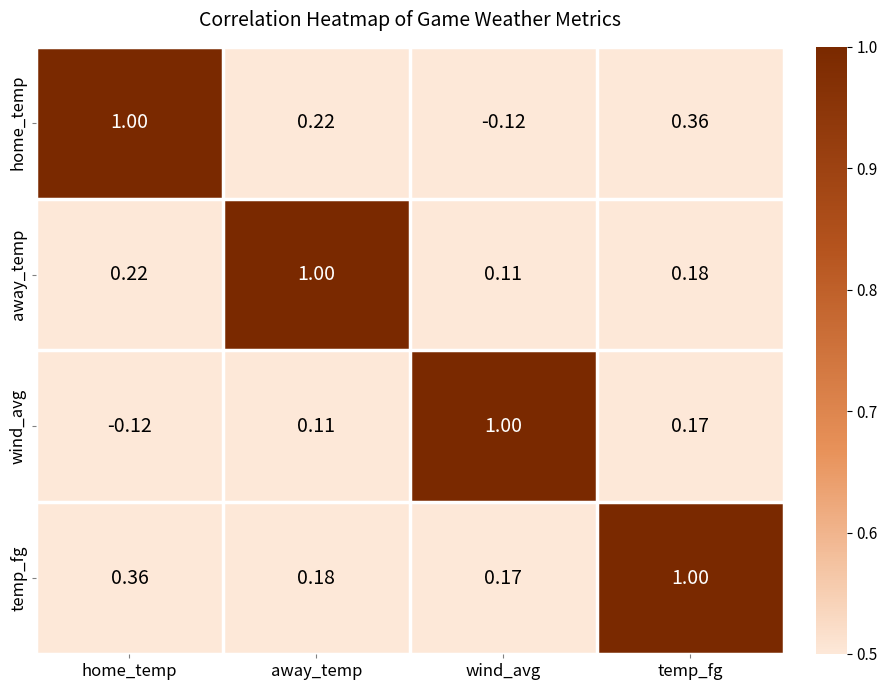

Rank the series at temp_fg from lowest to highest value.

wind_avg, away_temp, home_temp, temp_fg